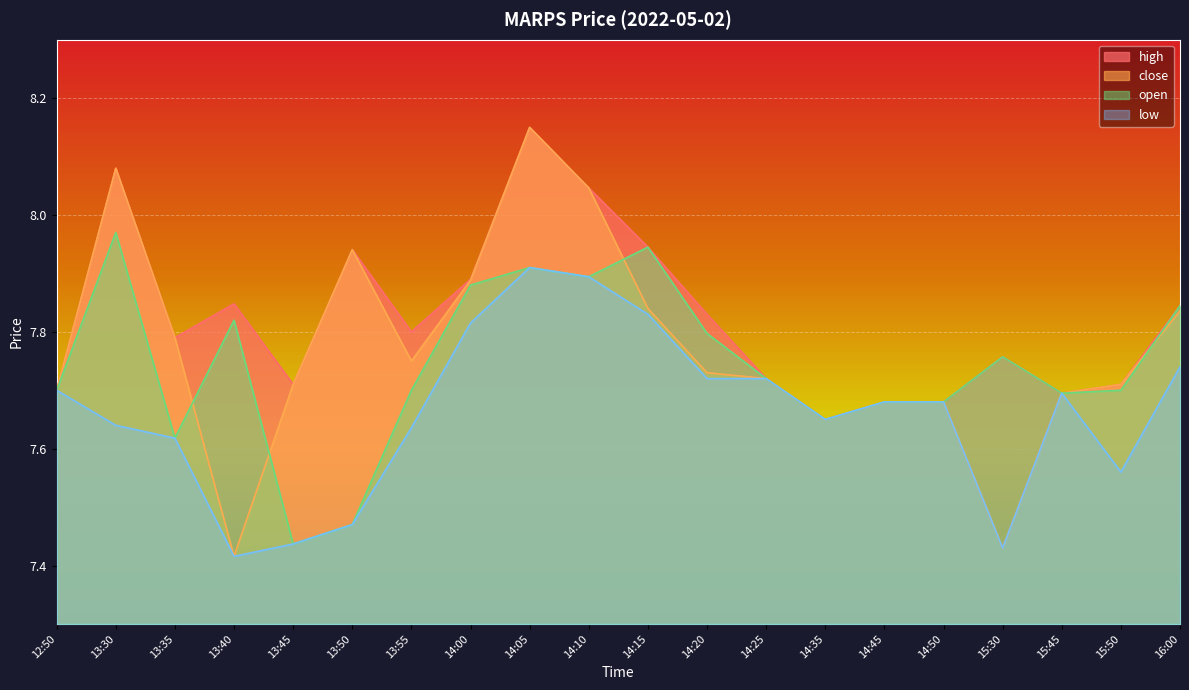

Reading right to left, extract all data points from this chart.

high: 16:00=7.8	15:50=7.7	15:45=7.7	15:30=7.8	14:50=7.7	14:45=7.7	14:35=7.7	14:25=7.7	14:20=7.8	14:15=7.9	14:10=8.0	14:05=8.2	14:00=7.9	13:55=7.8	13:50=7.9	13:45=7.7	13:40=7.8	13:35=7.8	13:30=8.1	12:50=7.7
close: 16:00=7.8	15:50=7.7	15:45=7.7	15:30=7.4	14:50=7.7	14:45=7.7	14:35=7.7	14:25=7.7	14:20=7.7	14:15=7.8	14:10=8.0	14:05=8.2	14:00=7.9	13:55=7.8	13:50=7.9	13:45=7.7	13:40=7.4	13:35=7.8	13:30=8.1	12:50=7.7
open: 16:00=7.8	15:50=7.7	15:45=7.7	15:30=7.8	14:50=7.7	14:45=7.7	14:35=7.7	14:25=7.7	14:20=7.8	14:15=7.9	14:10=7.9	14:05=7.9	14:00=7.9	13:55=7.7	13:50=7.5	13:45=7.4	13:40=7.8	13:35=7.6	13:30=8.0	12:50=7.7
low: 16:00=7.7	15:50=7.6	15:45=7.7	15:30=7.4	14:50=7.7	14:45=7.7	14:35=7.7	14:25=7.7	14:20=7.7	14:15=7.8	14:10=7.9	14:05=7.9	14:00=7.8	13:55=7.6	13:50=7.5	13:45=7.4	13:40=7.4	13:35=7.6	13:30=7.6	12:50=7.7